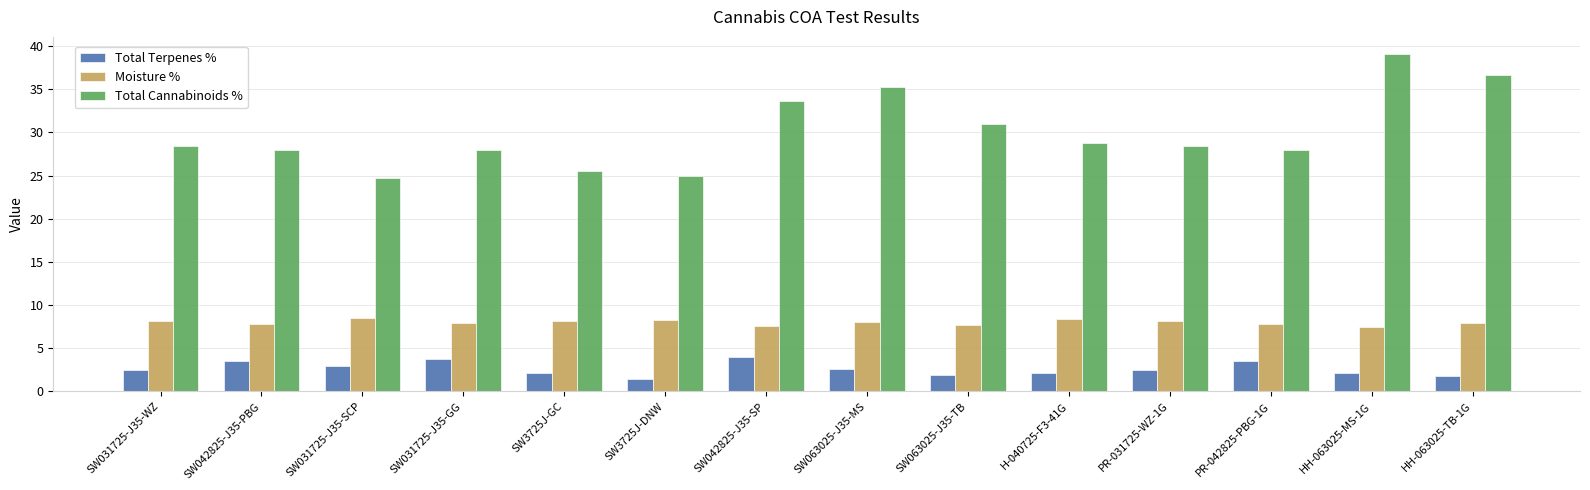

What is the sum of all Total Terpenes % values?

36.8